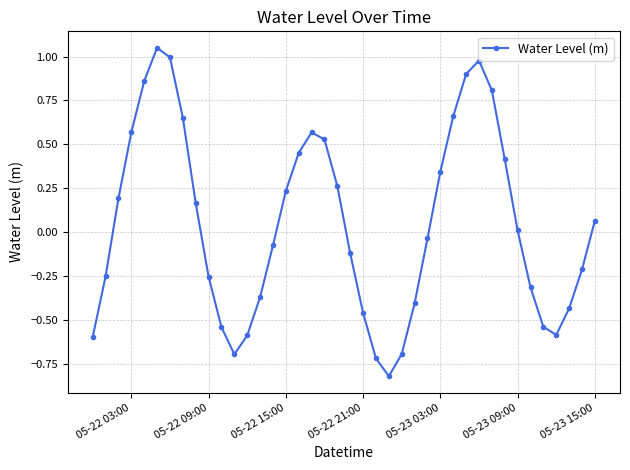

How many lines are shown in the chart?

1